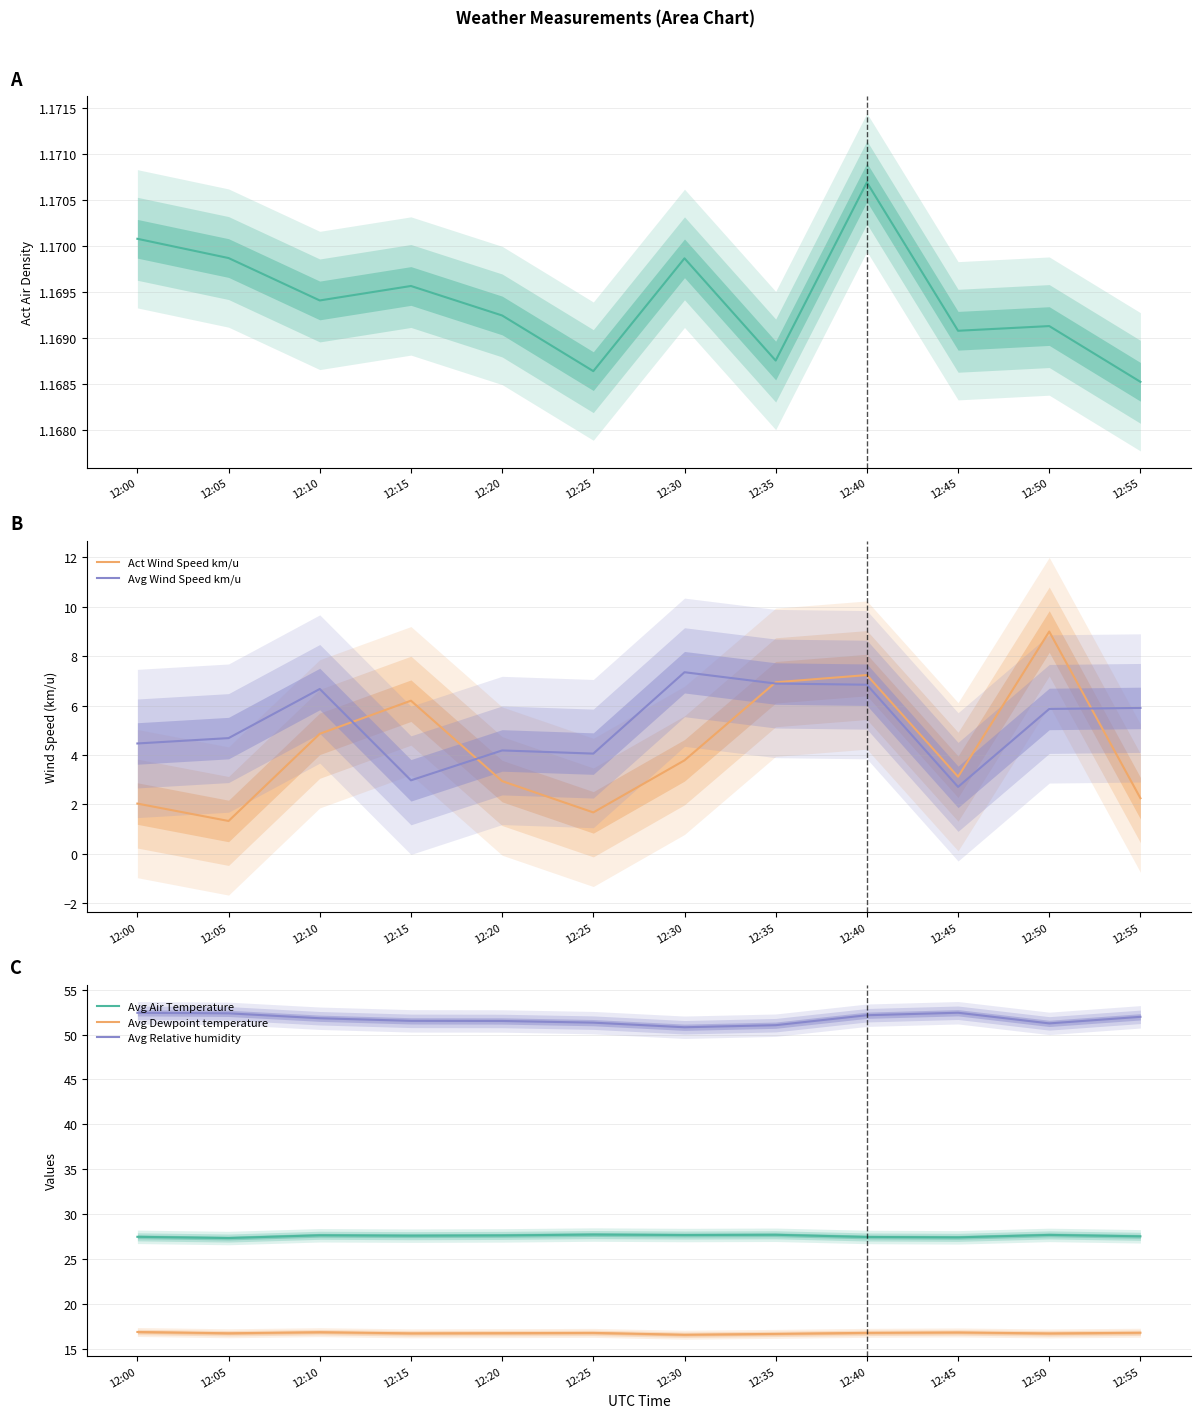

True or false: Avg Dewpoint temperature and Act Wind Speed km/u intersect in this chart.

False